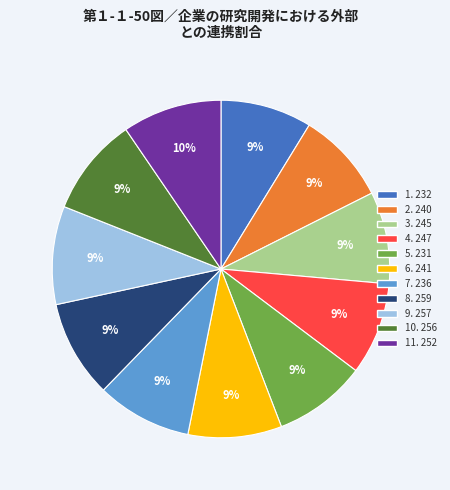

Is there a majority slice in this chart?

No